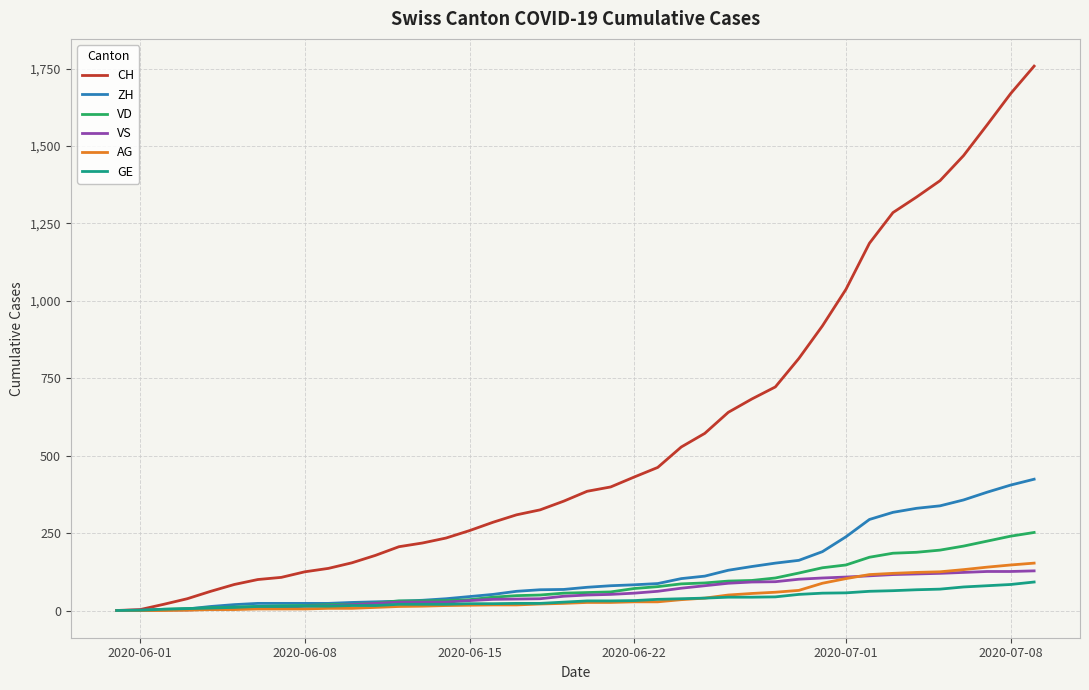

What is the greatest value displayed?

1758